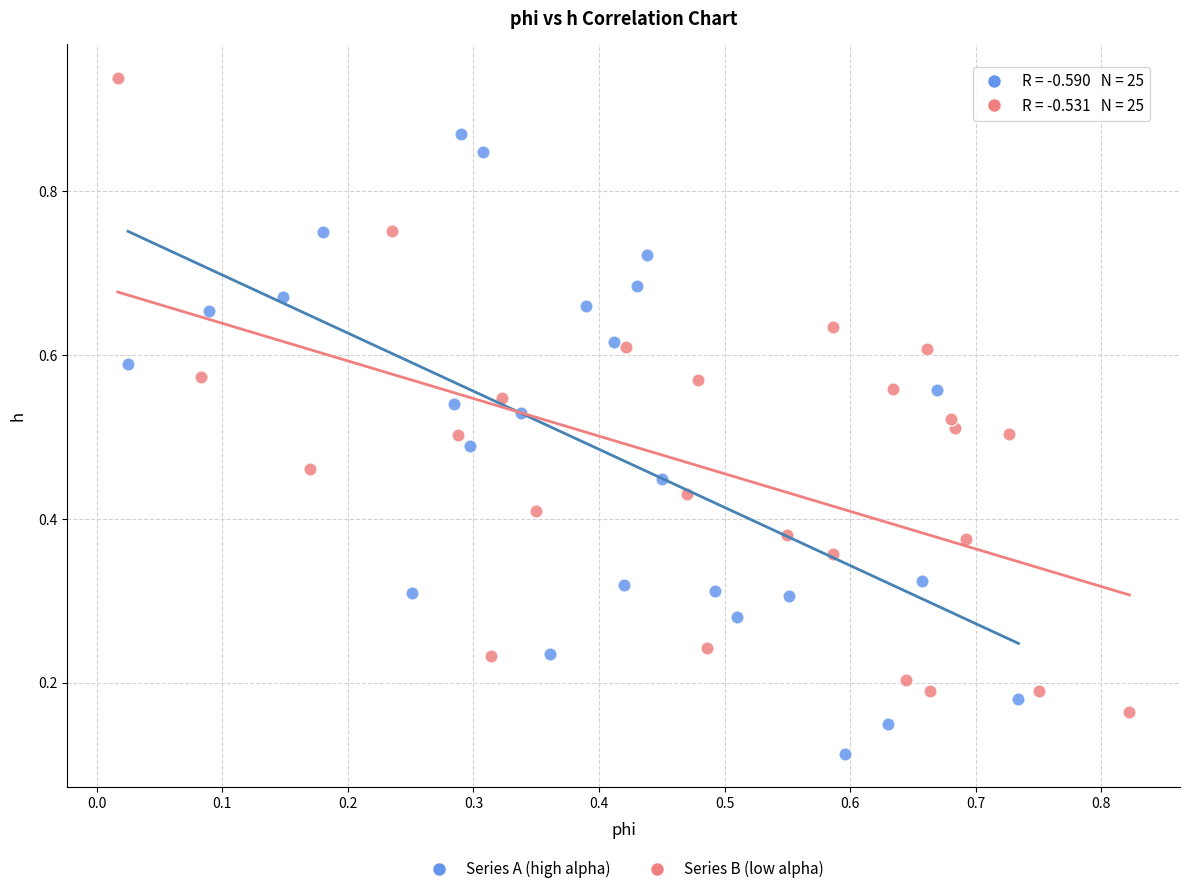

What are all the series names shown in the legend?

Series A (high alpha), Series B (low alpha)